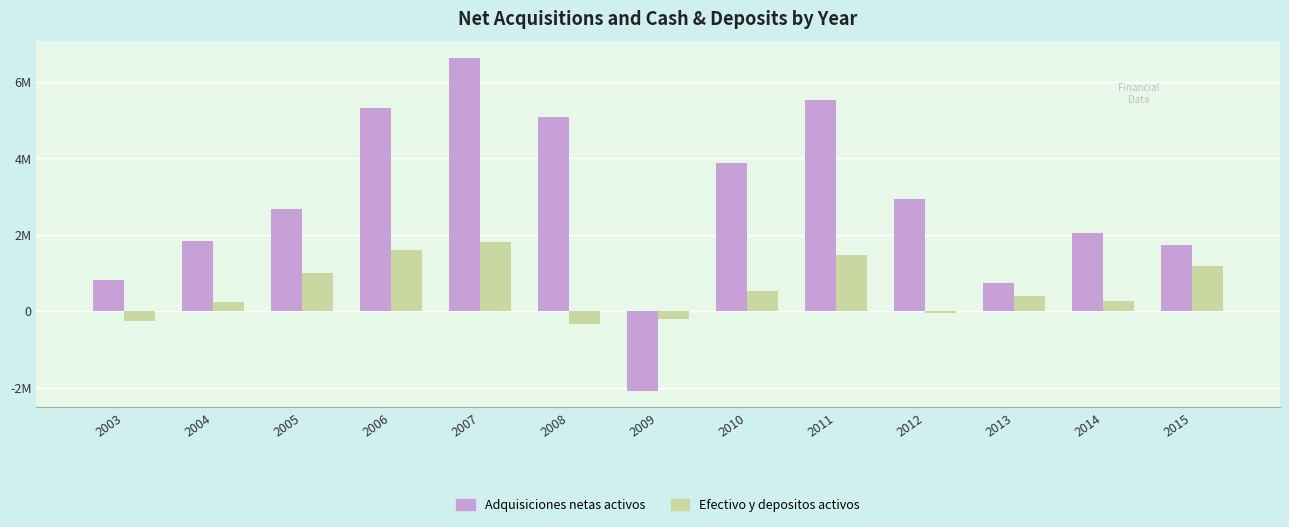

What is the maximum value shown in the chart?

6628905